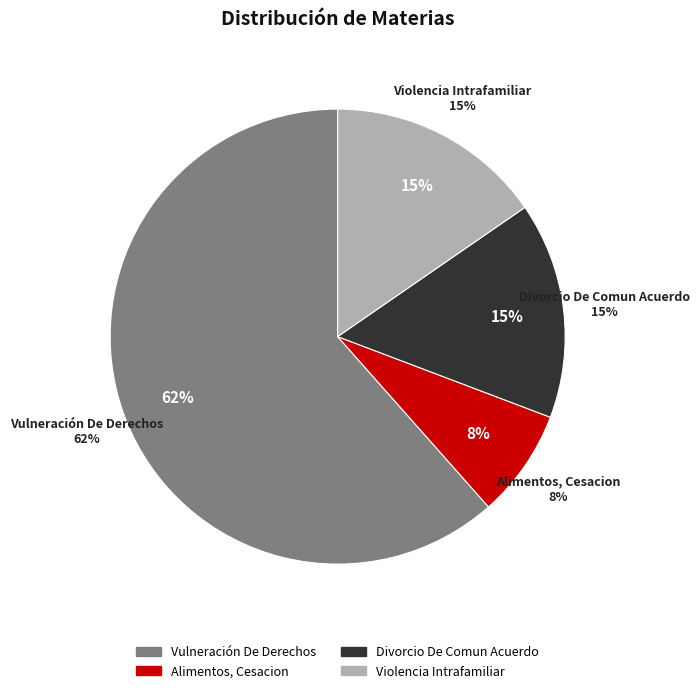

What is the ratio of the value at Vulneración De Derechos to the value at Divorcio De Comun Acuerdo?

4.0